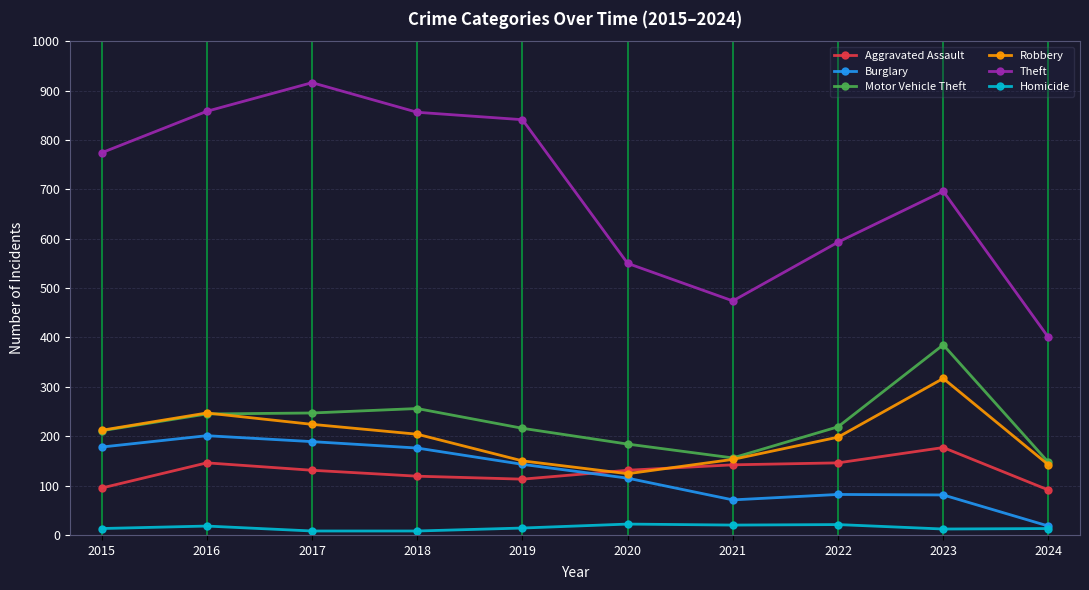

At how many categories does at least one series exceed 453?

9